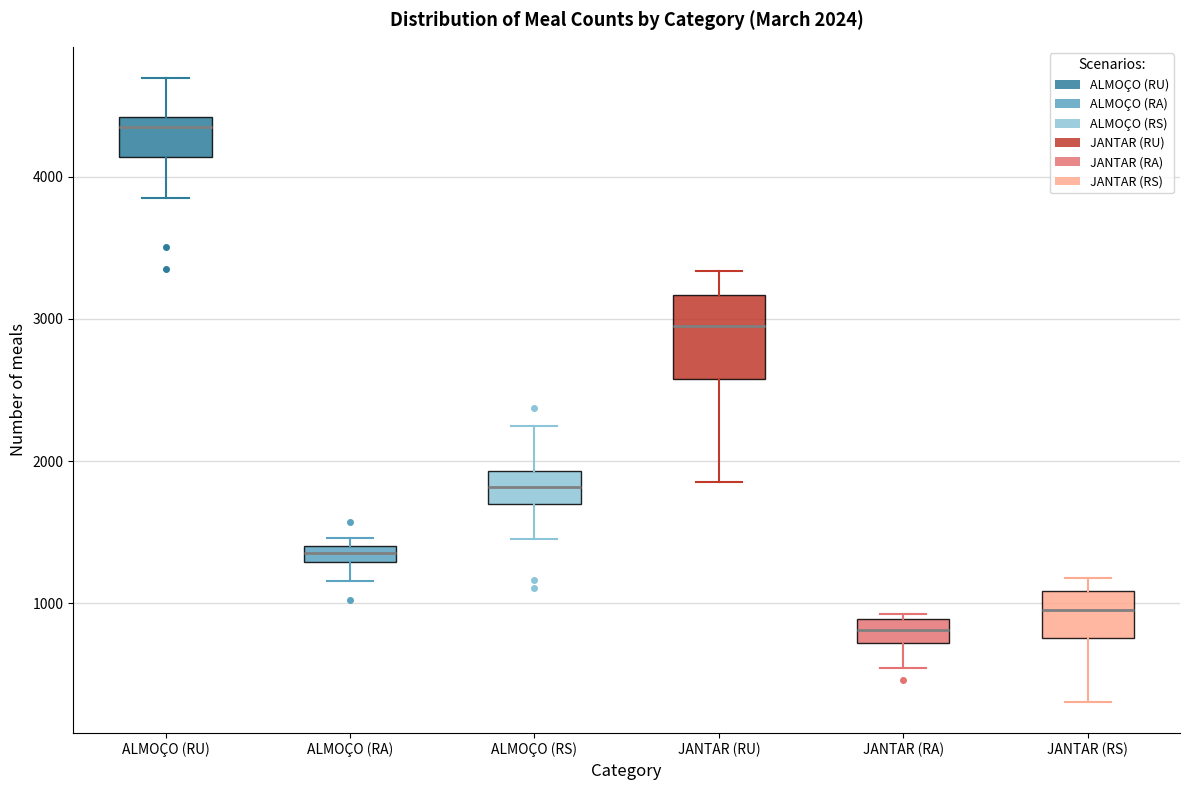

Comparing the boxes themselves (not the whiskers), which one is the tallest?

JANTAR (RU)